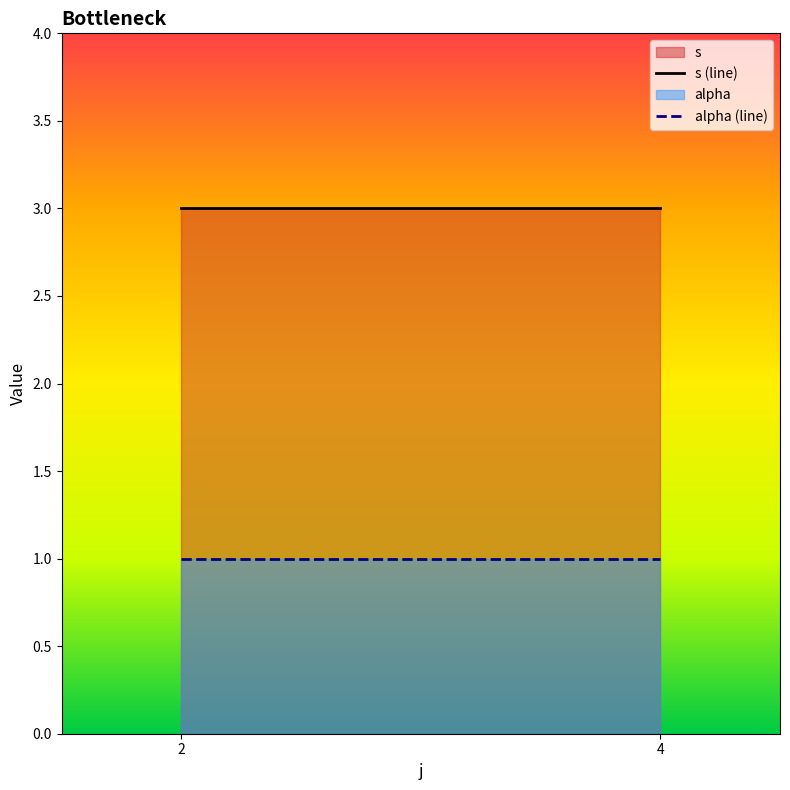

At 2, list the series in order from largest to smallest.

s, alpha